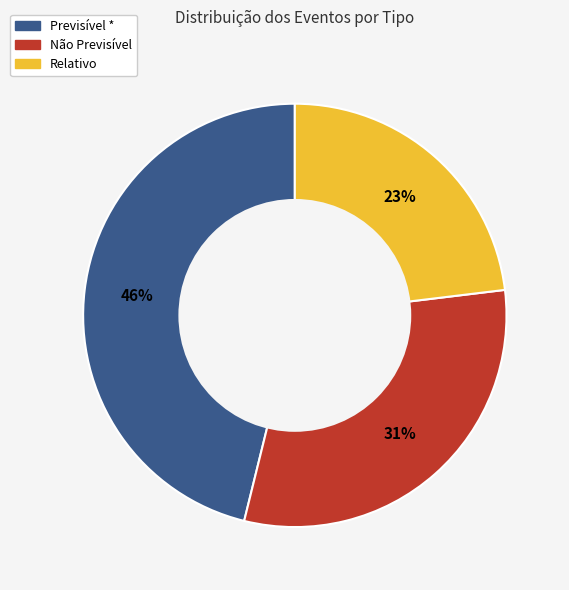

The Relativo slice represents 14% of the pie. True or false?

False